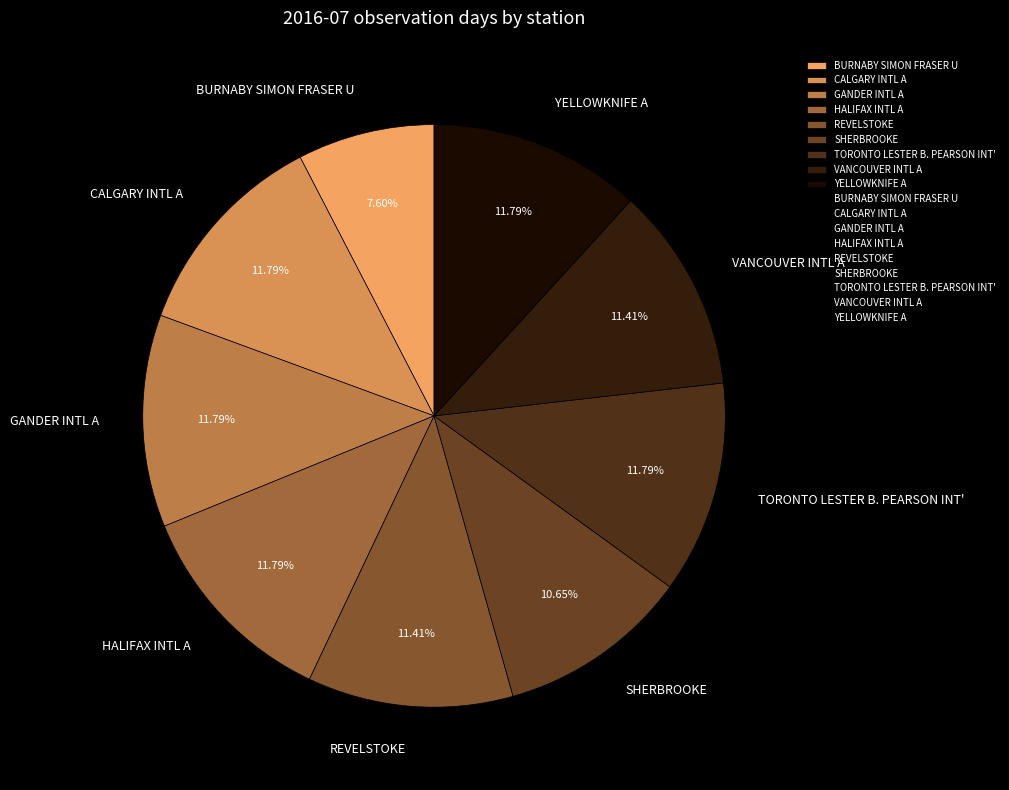

Which slice is the smallest?

BURNABY SIMON FRASER U